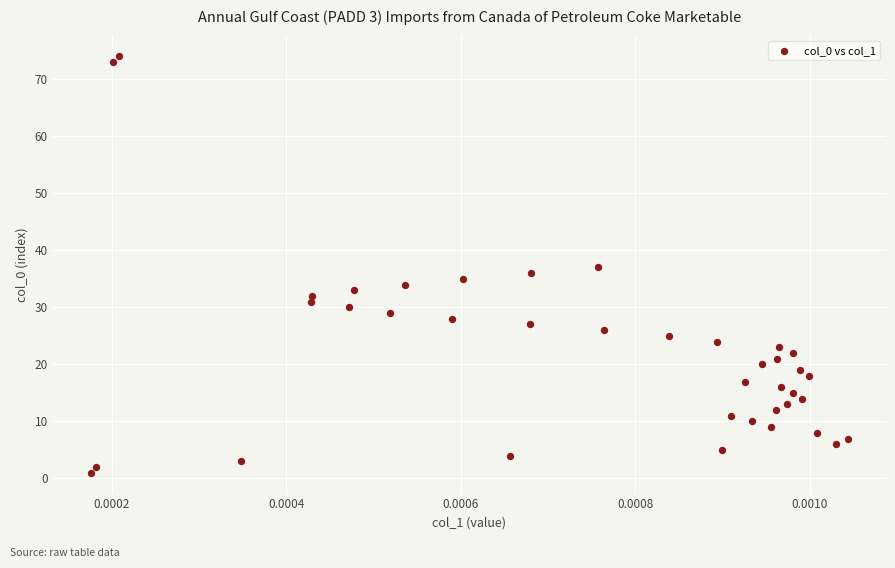

What is the range of Y values (max minus min)?

73